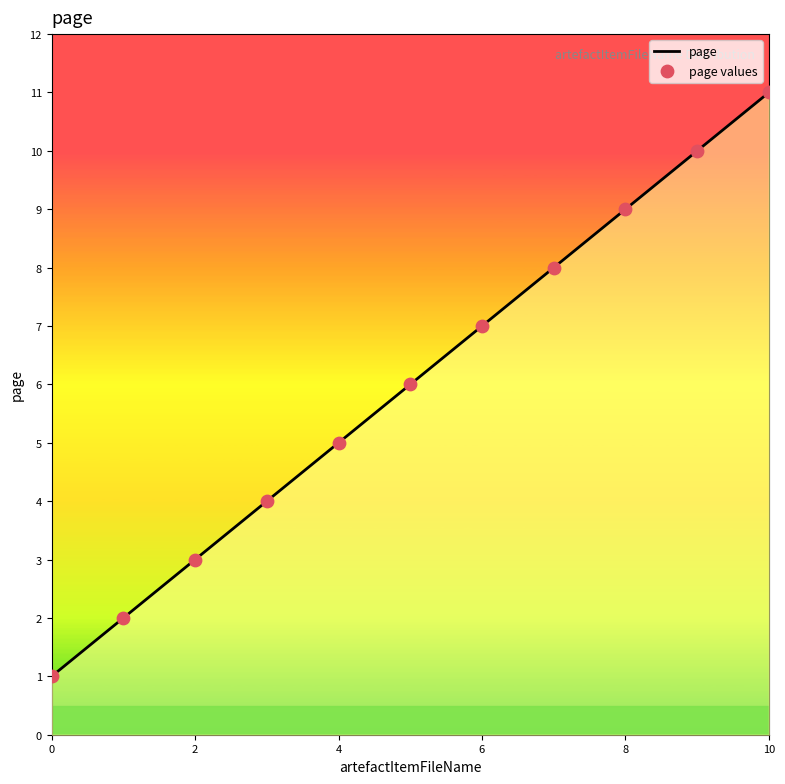

At which category is the sum across all series the highest?

10